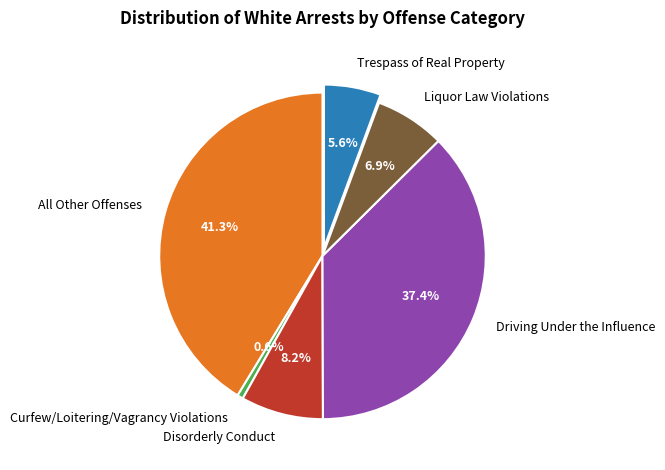

Is it true that Disorderly Conduct is 1% of the pie?

False